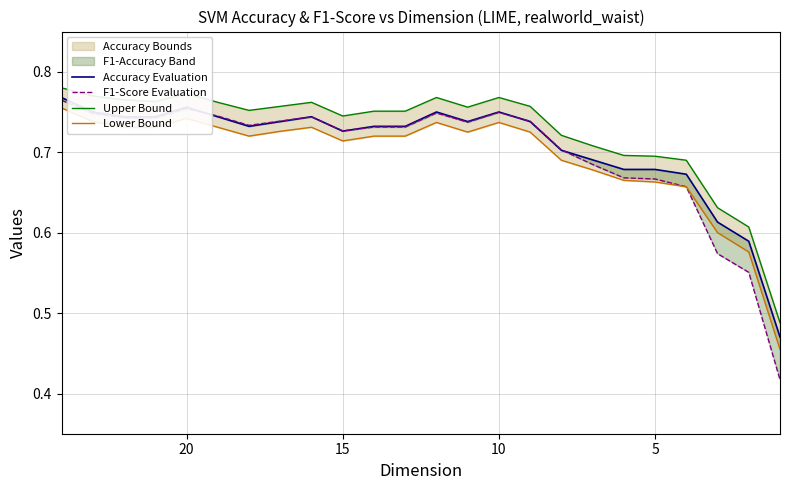

What value does the Lower Bound series have at 10?

0.7